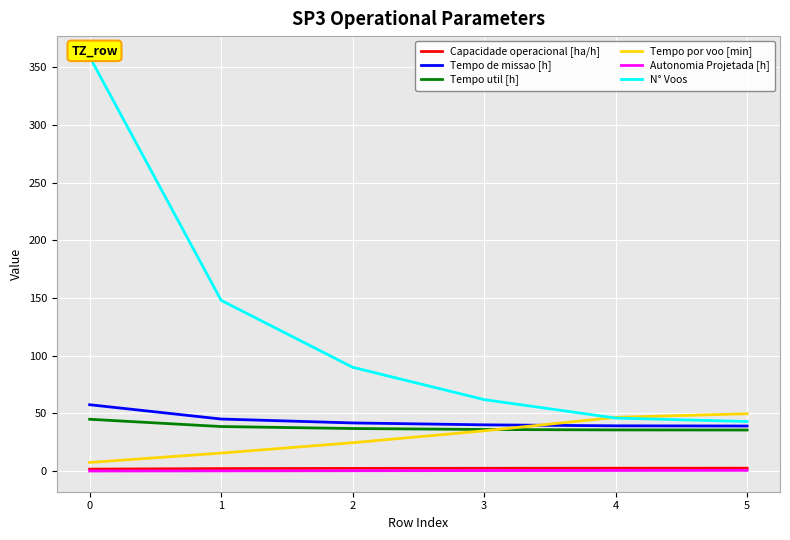

True or false: Tempo util [h] and Autonomia Projetada [h] intersect in this chart.

False